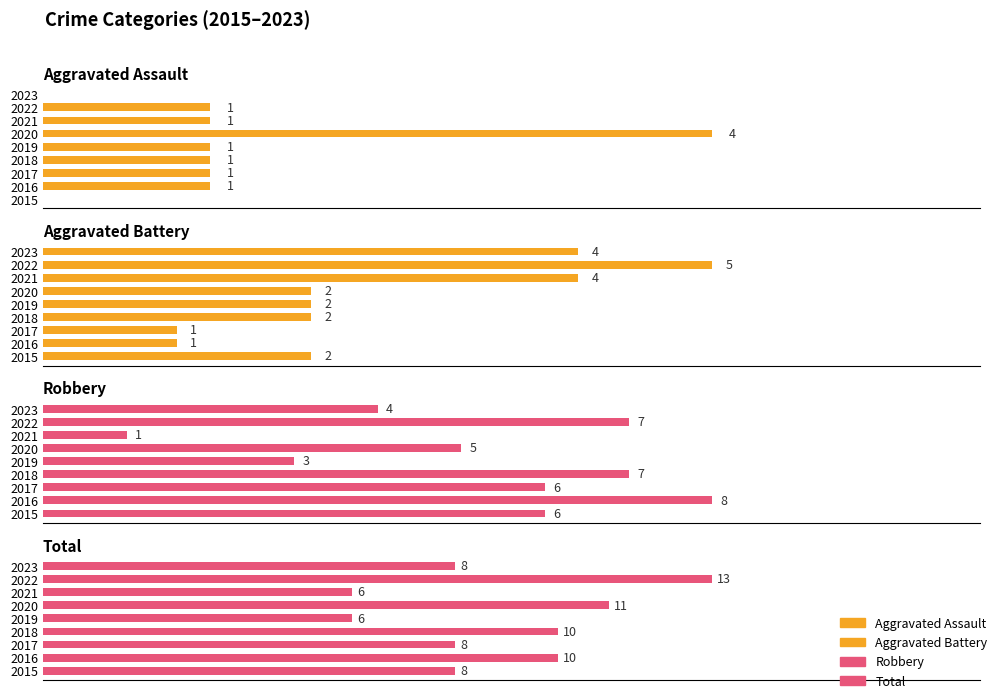

Rank the series at 4 from lowest to highest value.

Aggravated Assault, Aggravated Battery, Robbery, Total